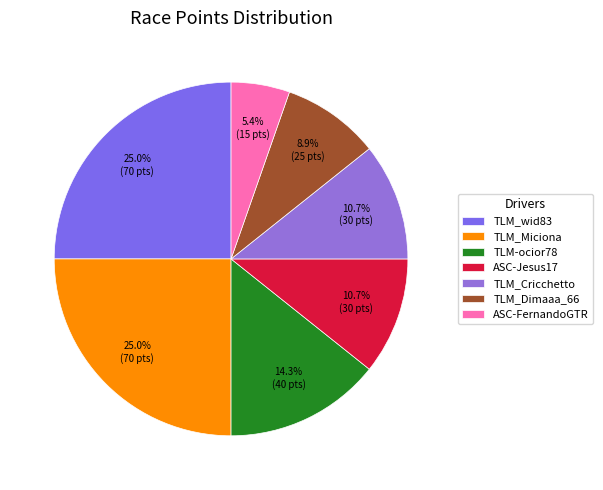

Does TLM_Miciona account for over 50% of the chart?

No